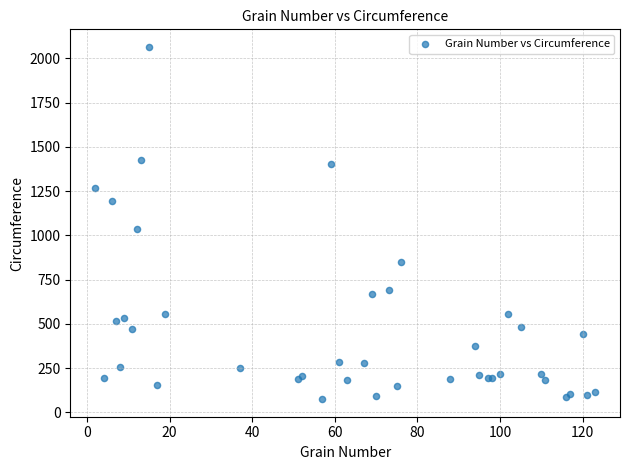

What Y value in the scatter plot is closest to 1069?

1033.5